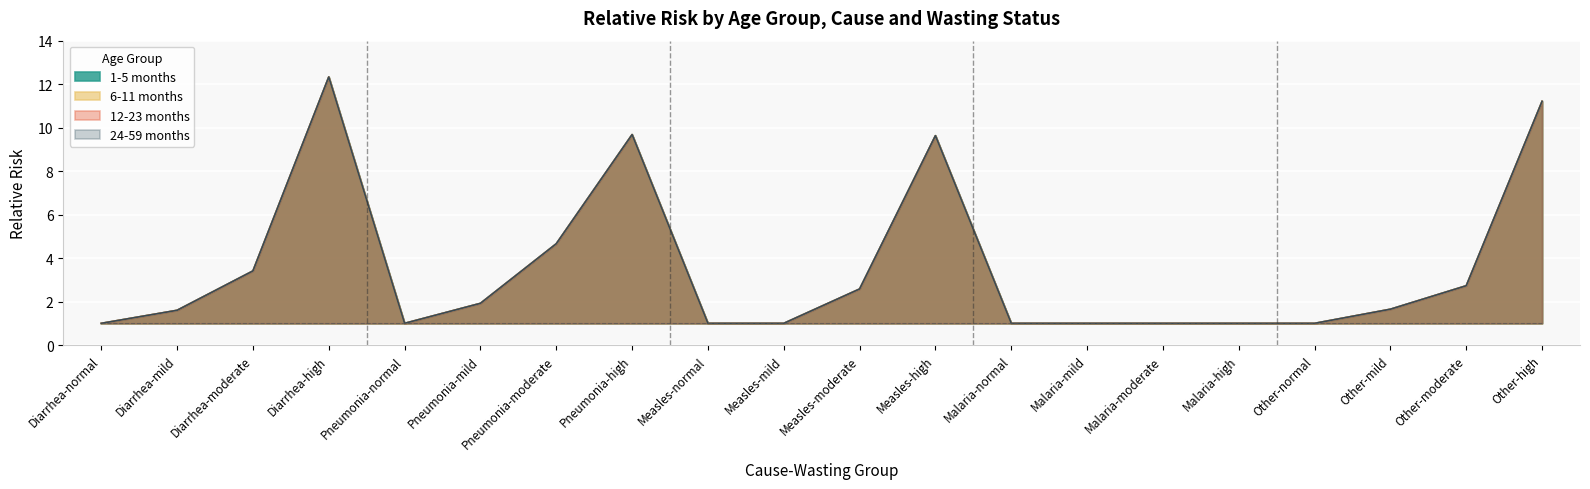

Reading right to left, transcribe all the data shown in this chart.

1-5 months: 11.2	2.7	1.6	1.0	1.0	1.0	1.0	1.0	9.6	2.6	1.0	1.0	9.7	4.7	1.9	1.0	12.3	3.4	1.6	1.0
6-11 months: 11.2	2.7	1.6	1.0	1.0	1.0	1.0	1.0	9.6	2.6	1.0	1.0	9.7	4.7	1.9	1.0	12.3	3.4	1.6	1.0
12-23 months: 11.2	2.7	1.6	1.0	1.0	1.0	1.0	1.0	9.6	2.6	1.0	1.0	9.7	4.7	1.9	1.0	12.3	3.4	1.6	1.0
24-59 months: 11.2	2.7	1.6	1.0	1.0	1.0	1.0	1.0	9.6	2.6	1.0	1.0	9.7	4.7	1.9	1.0	12.3	3.4	1.6	1.0